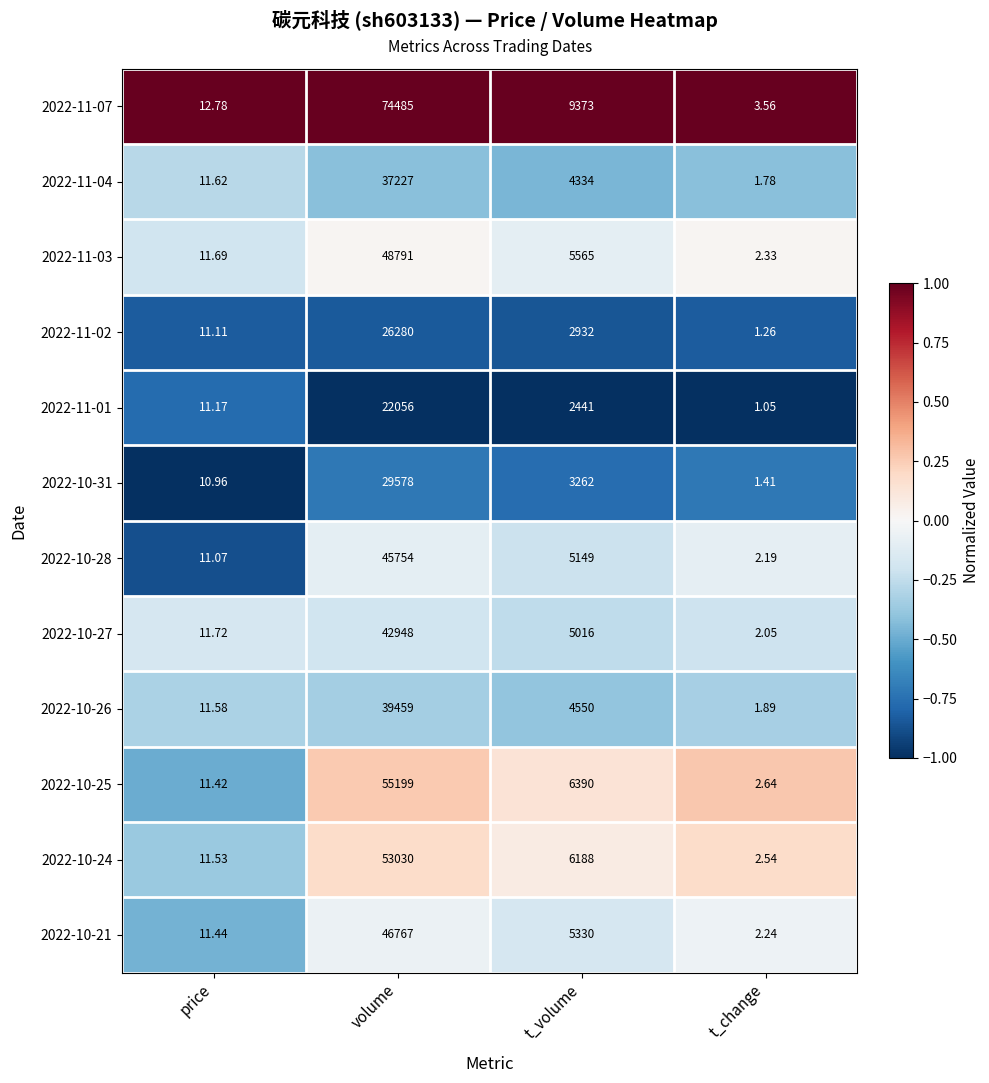

List the labels in order of 2022-10-21 value, largest first.

volume, t_volume, price, t_change